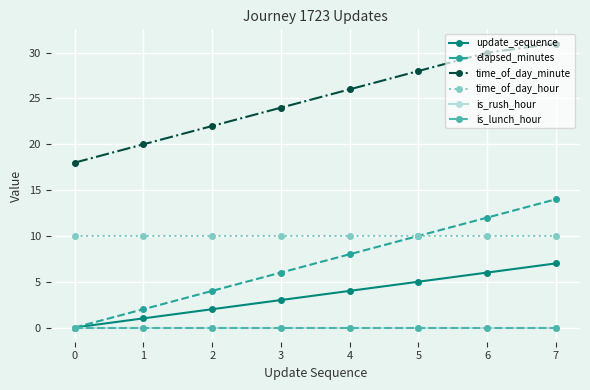

What is the greatest value displayed?

31